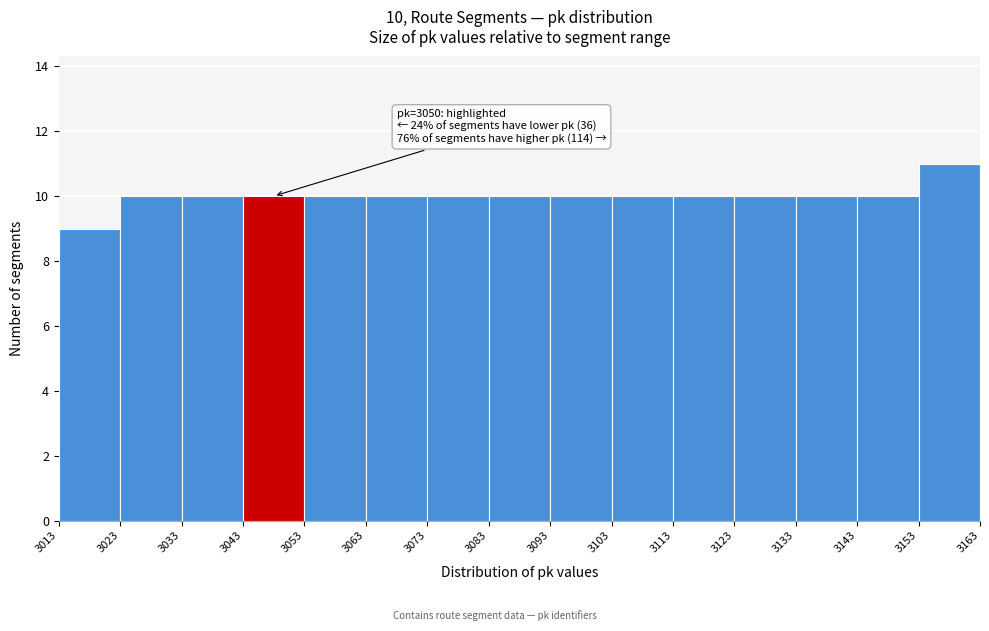

Over which range of the x-axis is the bar tallest?

3153 to 3163